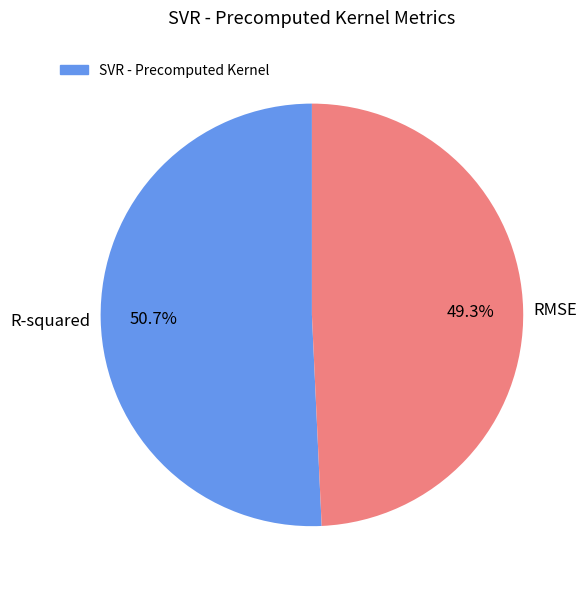

What is the majority slice?

R-squared